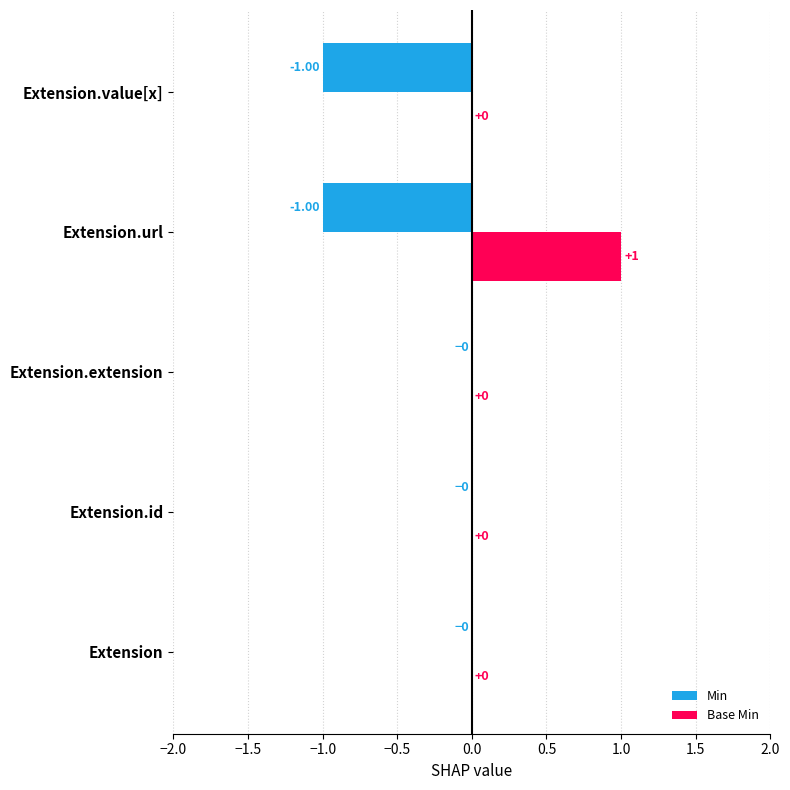

Between Extension and Extension.value[x], which series saw the biggest shift?

Min